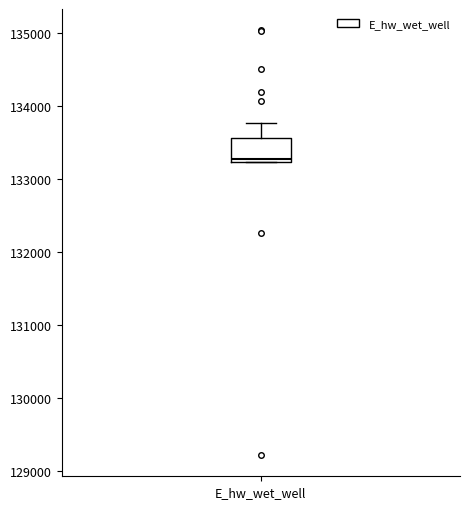

Transcribe this box plot: give where the median line is, the range the box spans, and where the two whiskers end, as read against the y-axis. The values are not printed on the chart, so give them approximately, as read against the axis.

median 133300, box 133200 to 133600, whiskers 133200 to 133800